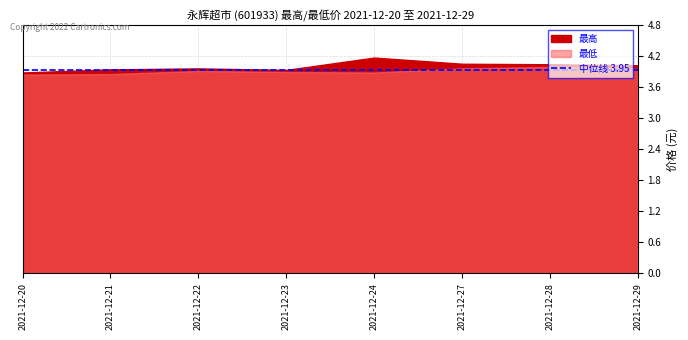

Which label corresponds to the largest value in the chart?

2021-12-24